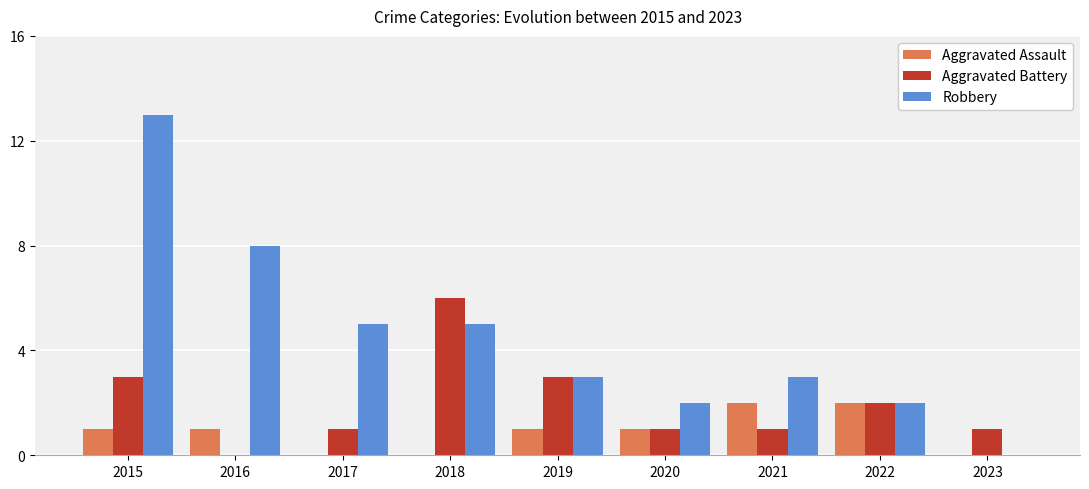

Which series has the largest total across all categories?

Robbery